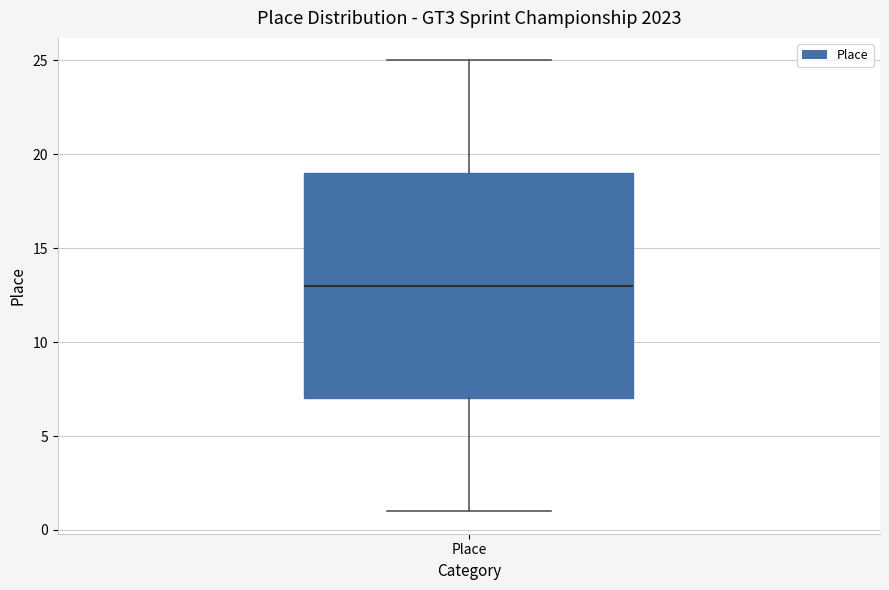

Read this box plot against the y-axis: the position of the median line, the range covered by the box, and the ends of both whiskers. The values are not printed on the chart, so give them approximately, as read against the axis.

median 13, box 7 to 19, whiskers 1 to 25